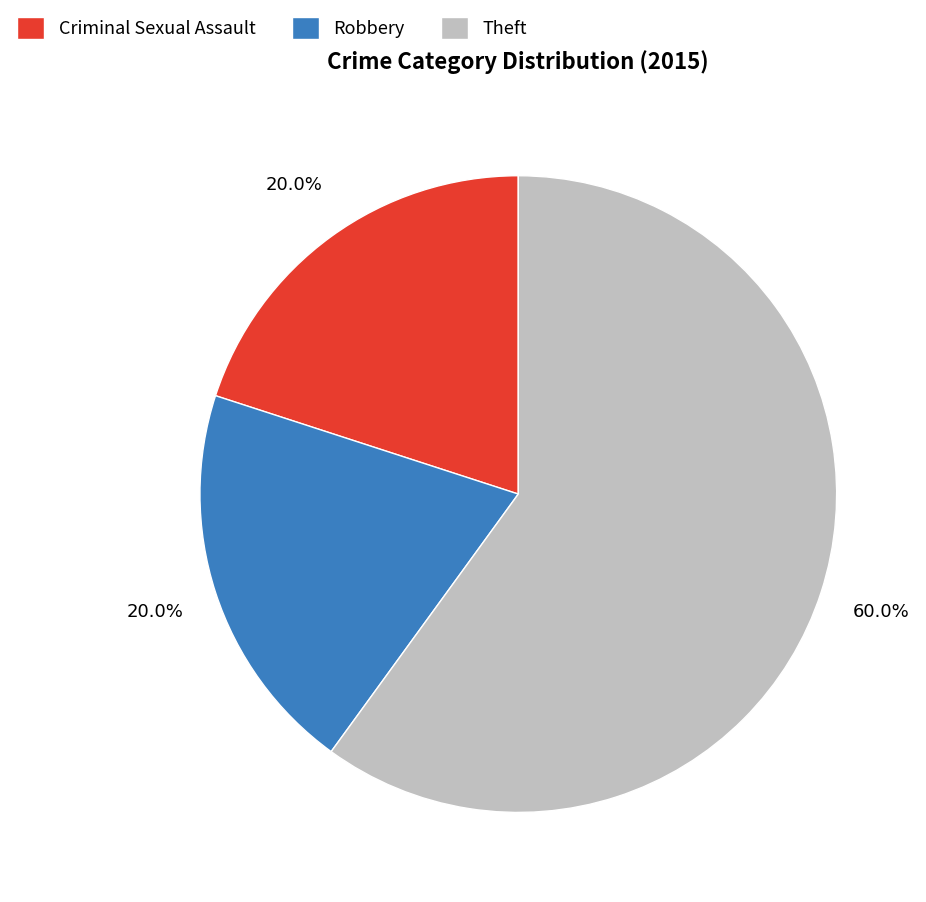

Is there any slice that represents more than half of the pie?

Yes